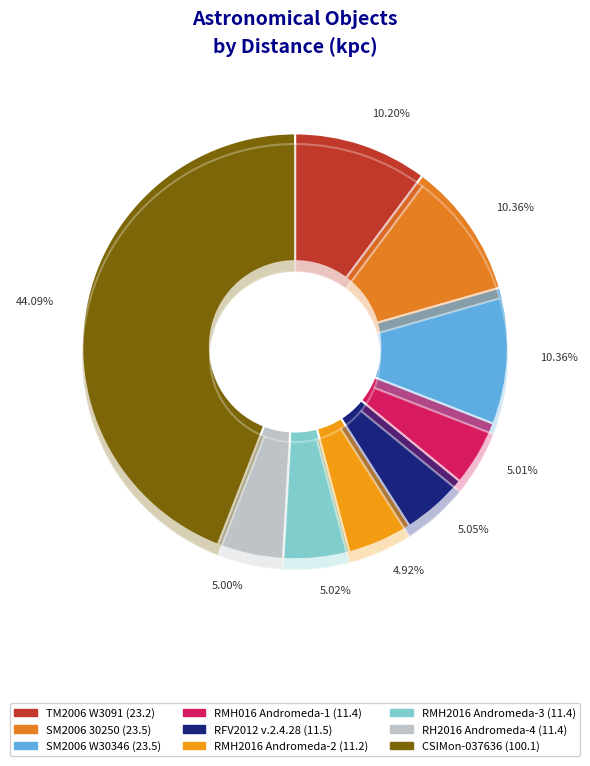

Which has a higher value, [TM2006] W3091: or [RMH2016] 011.243560+41.94550?

[TM2006] W3091: